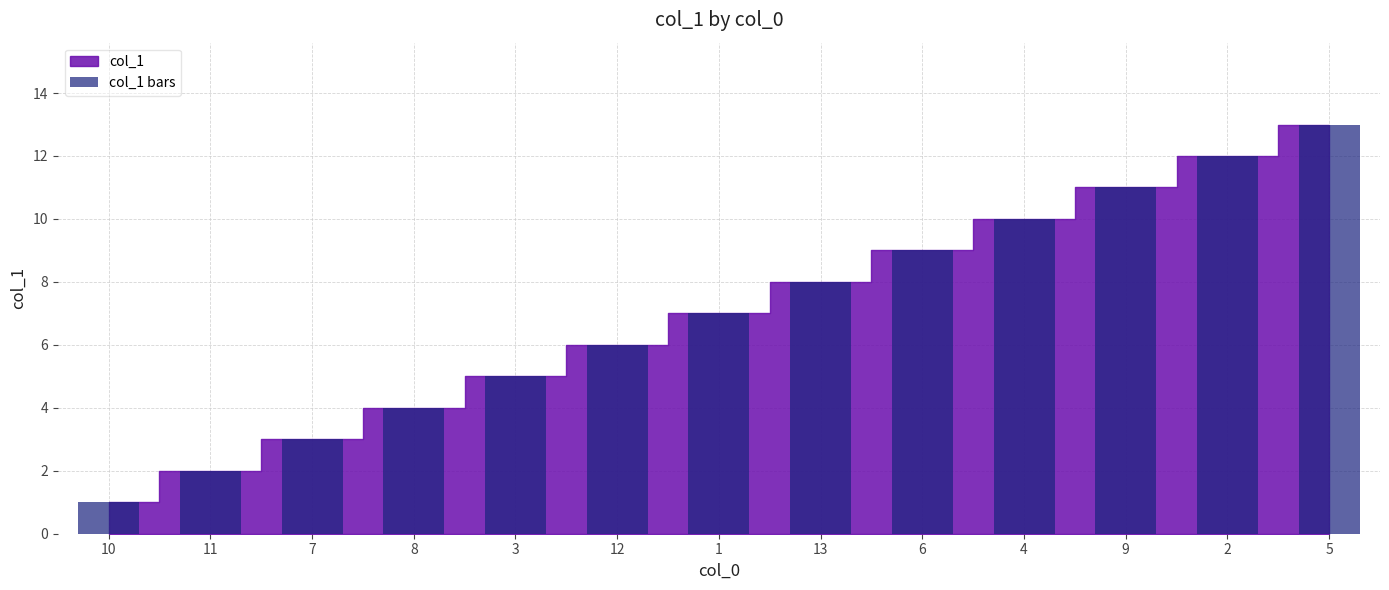

How many data points does each series have?

13